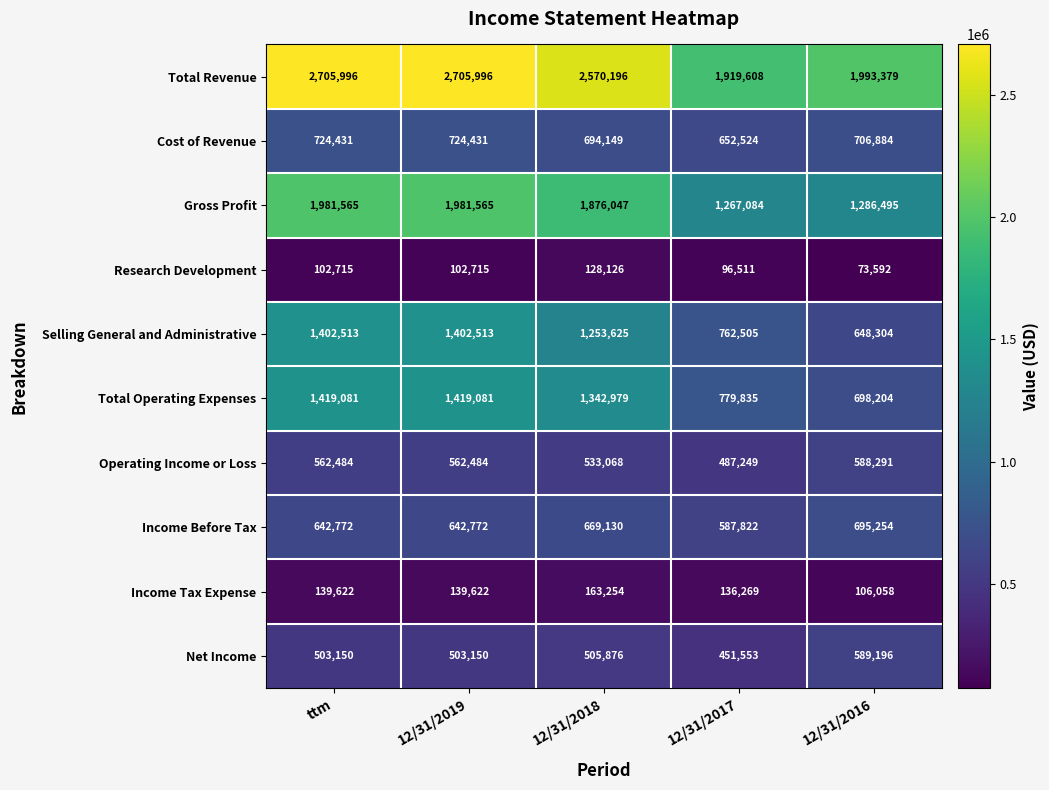

Which series changed the most between 12/31/2017 and 12/31/2016?

Net Income